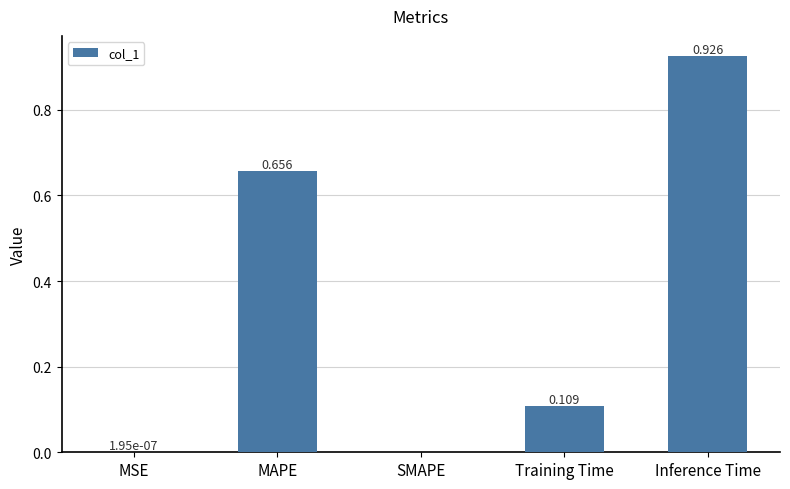

At which category does the chart reach its peak across all series?

Inference Time